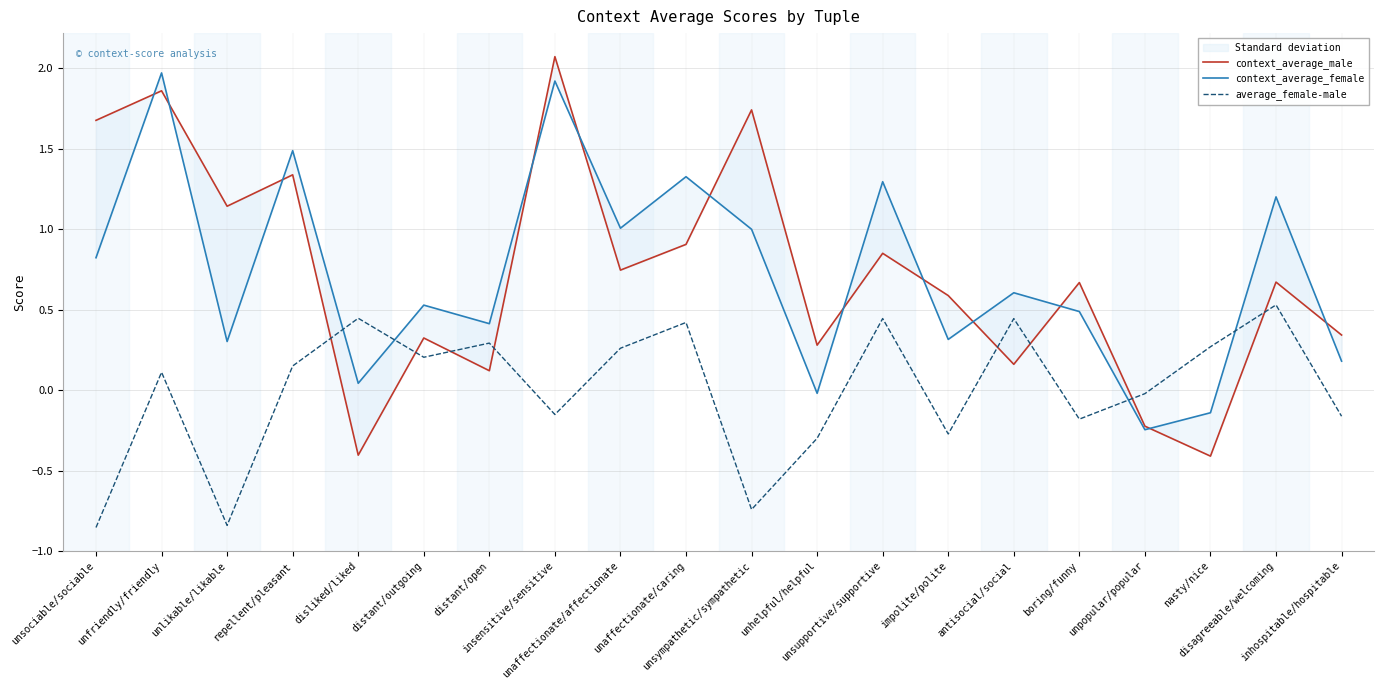

Which series ends up on top after the final intersection of context_average_male and average_female-male?

context_average_male